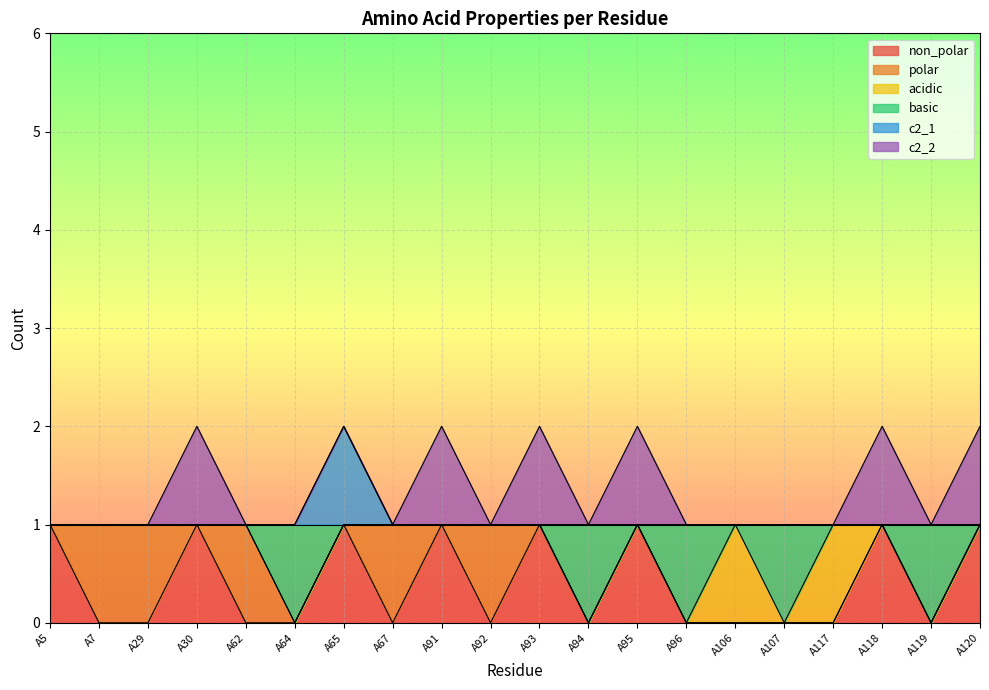

Rank the categories by c2_1 value from lowest to highest.

A5, A7, A29, A30, A62, A64, A67, A91, A92, A93, A94, A95, A96, A106, A107, A117, A118, A119, A120, A65